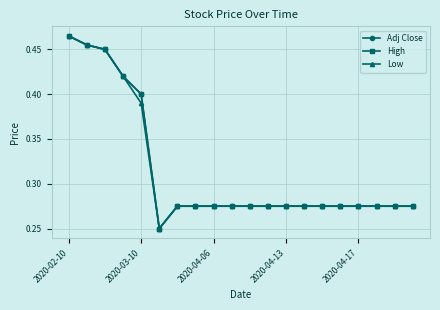

At how many categories does at least one series exceed 0?

20